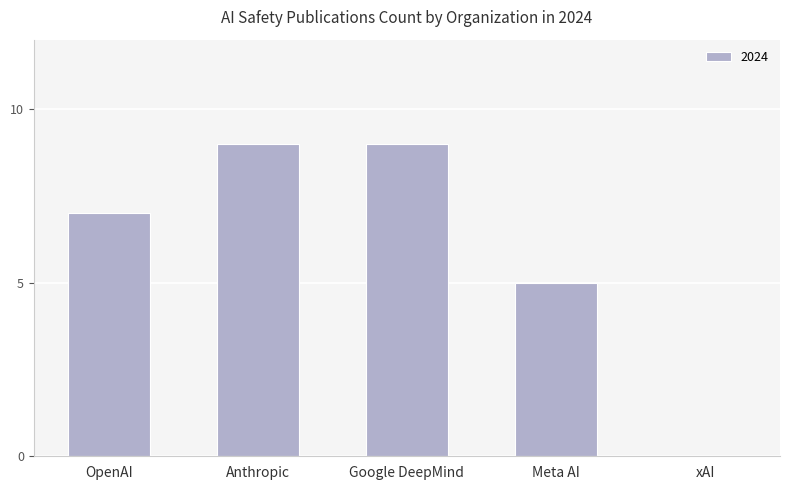

At which label is the value closest to 4?

Meta AI